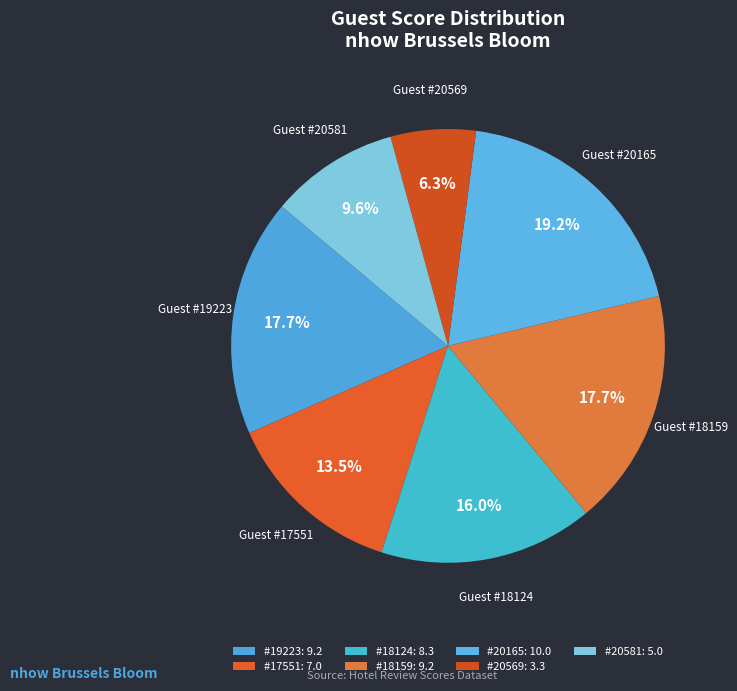

How many slices are in this pie chart?

7